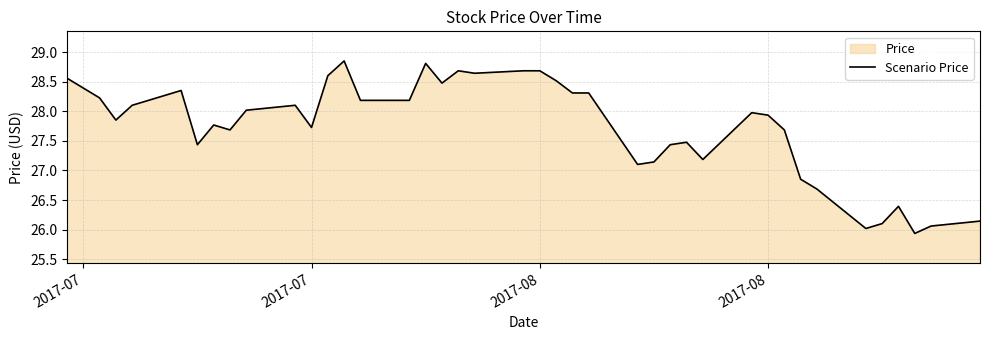

What is the smallest value displayed?

25.9